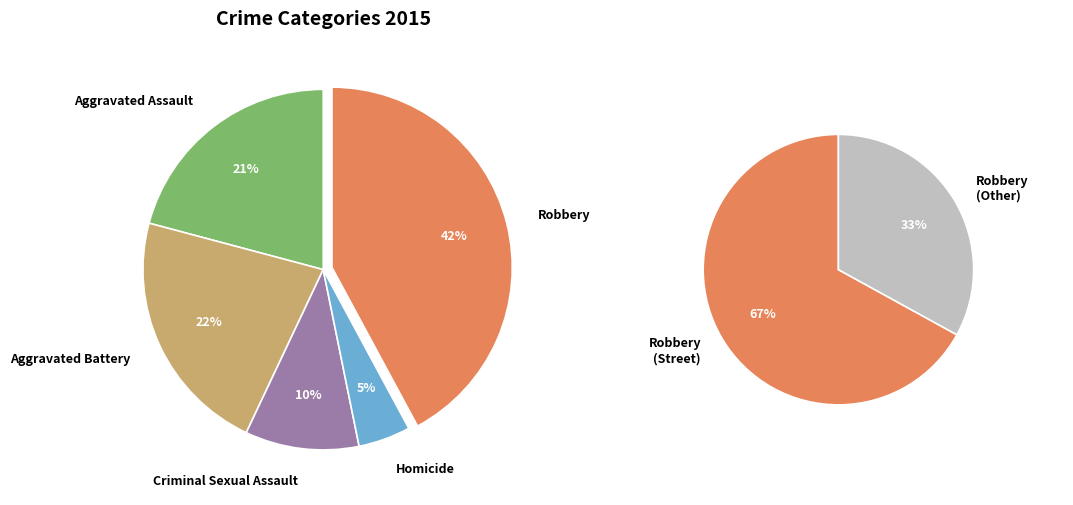

Do Criminal Sexual Assault and Robbery together represent more than half of the pie?

Yes